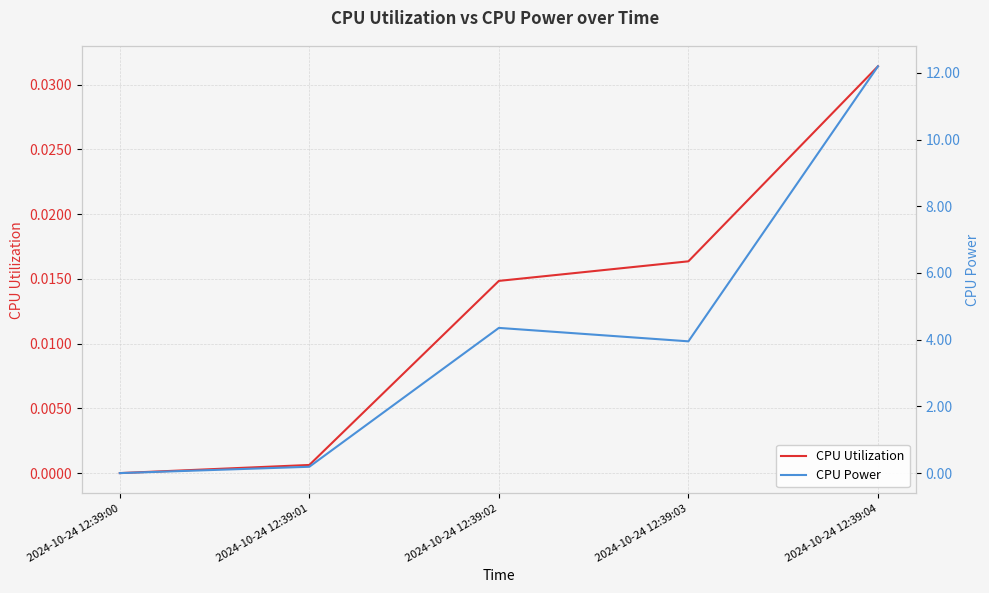

True or false: CPU Power has a value of 1.6 at 2024-10-24 12:39:03.

False